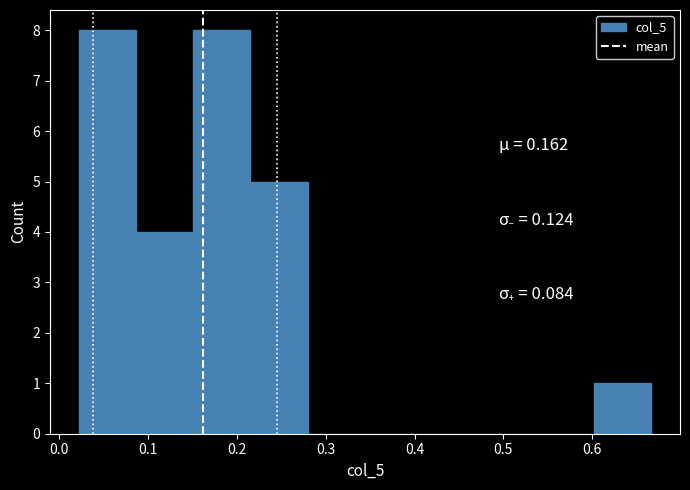

How tall is the bar that spans 0.15 to 0.22 on the x-axis? Neither the bar edges nor the heights are printed on the chart, so give them approximately, as read against the axes.

8